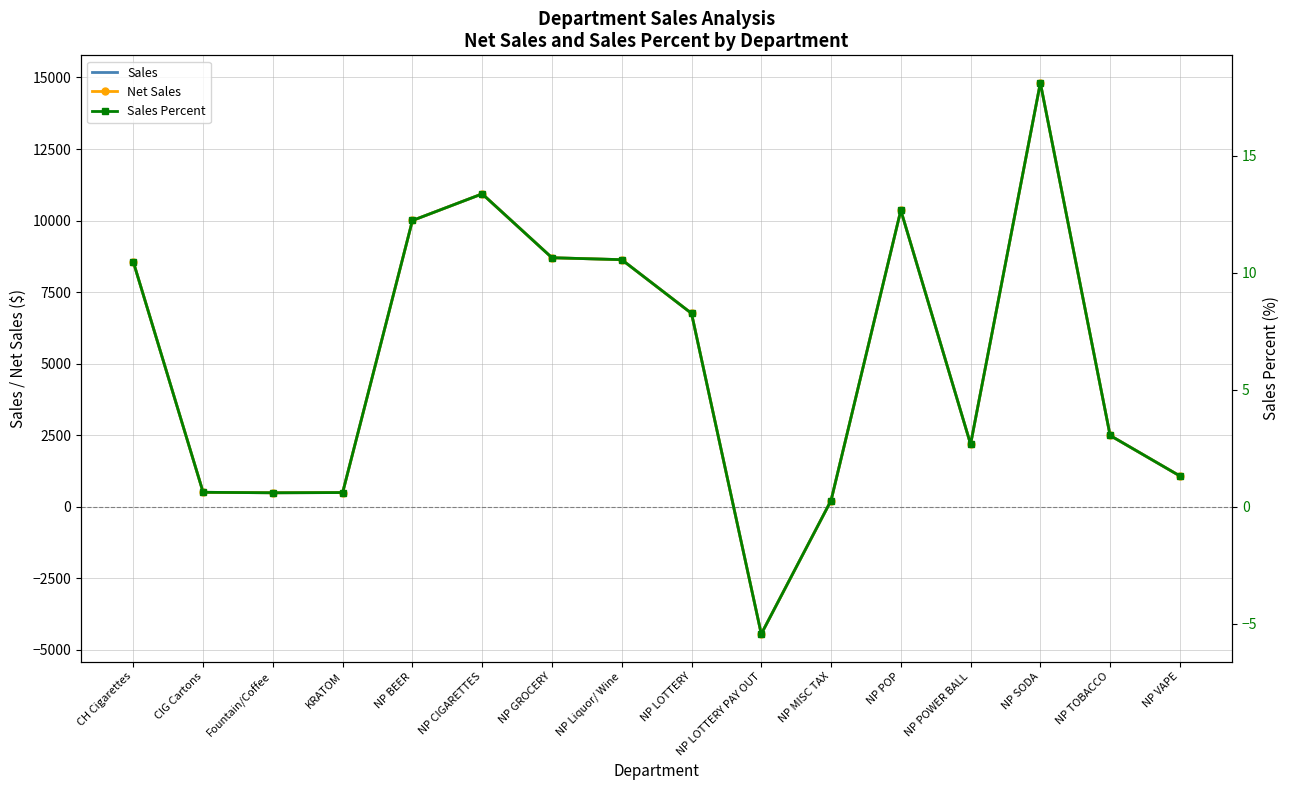

True or false: Net Sales and Sales cross at least once.

False